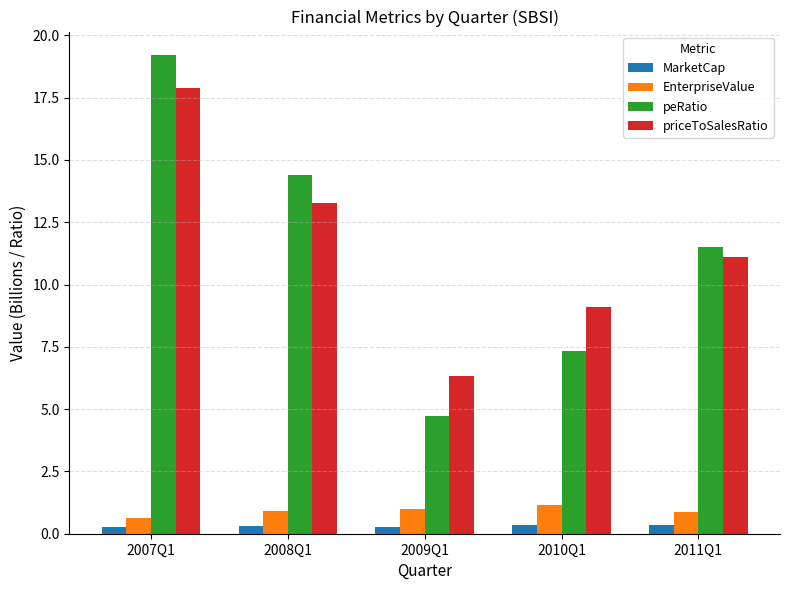

How many categories are shown in the chart?

5